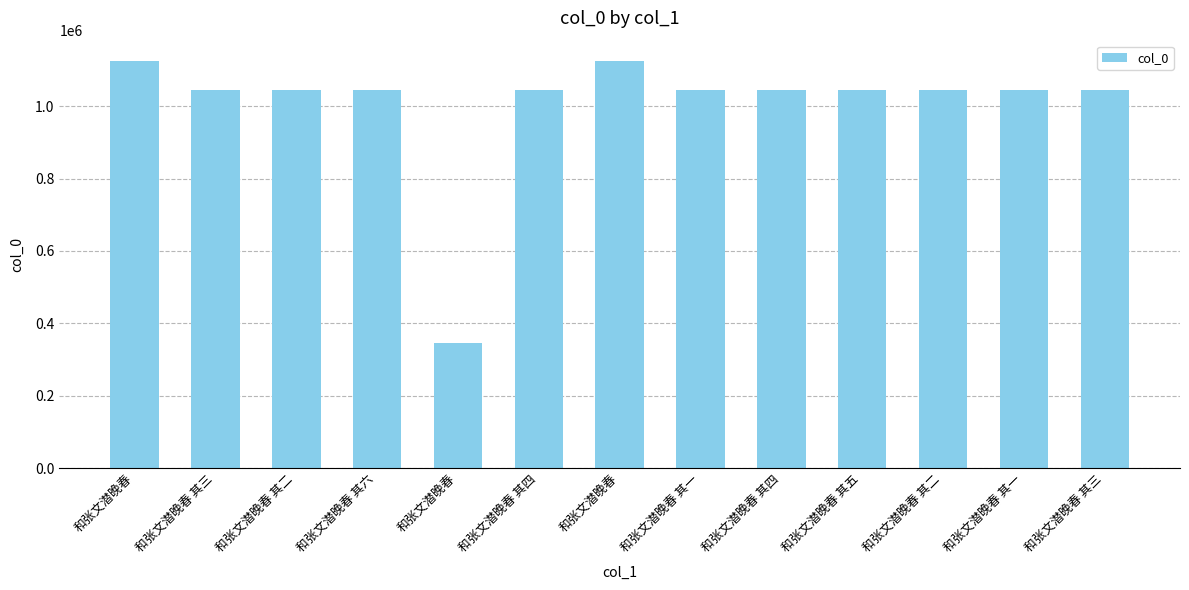

How many distinct data groups are displayed?

1